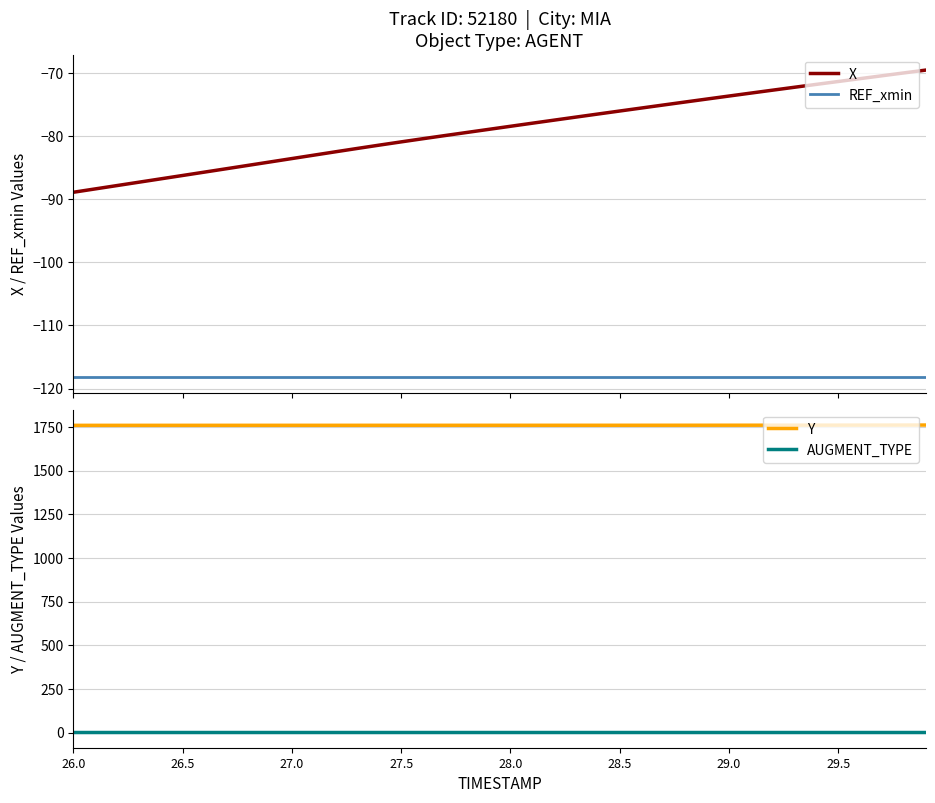

True or false: X and REF_xmin cross at least once.

False